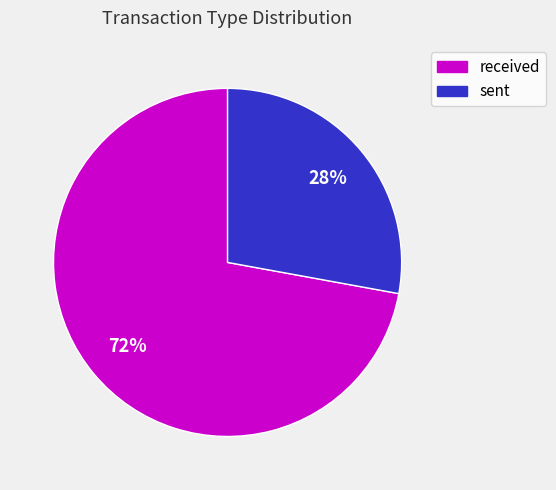

Between sent and received, which is larger?

received